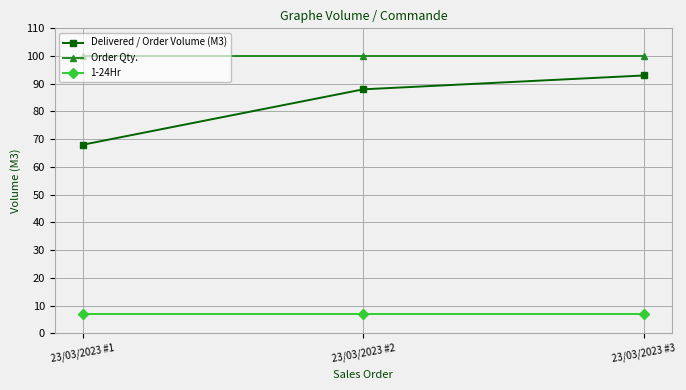

Reading left to right, transcribe all the data shown in this chart.

Delivered / Order Volume (M3): 68	88	93
Order Qty.: 100	100	100
1-24Hr: 7	7	7